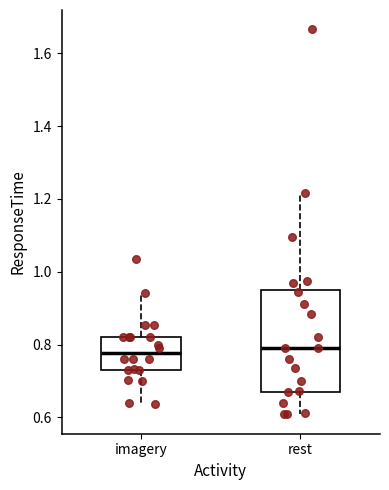

Comparing the boxes themselves (not the whiskers), which one is the tallest?

rest